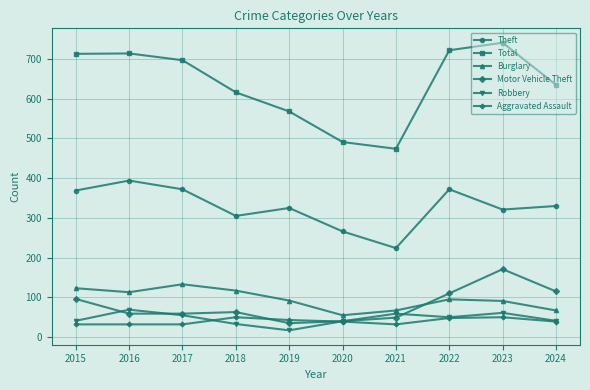

How many values in the Robbery series are below 50?

5